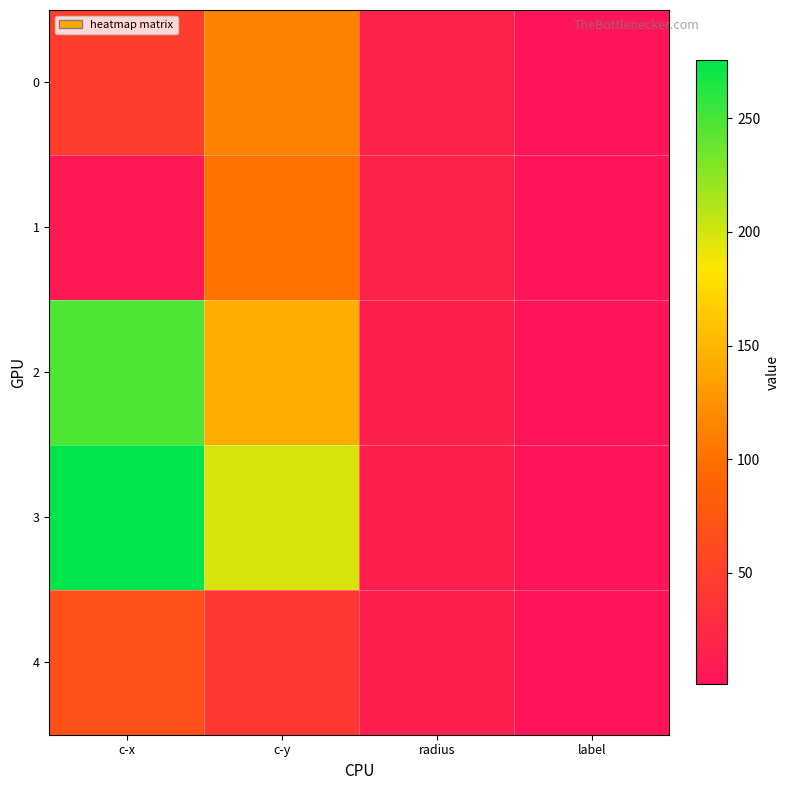

How many distinct data groups are displayed?

5